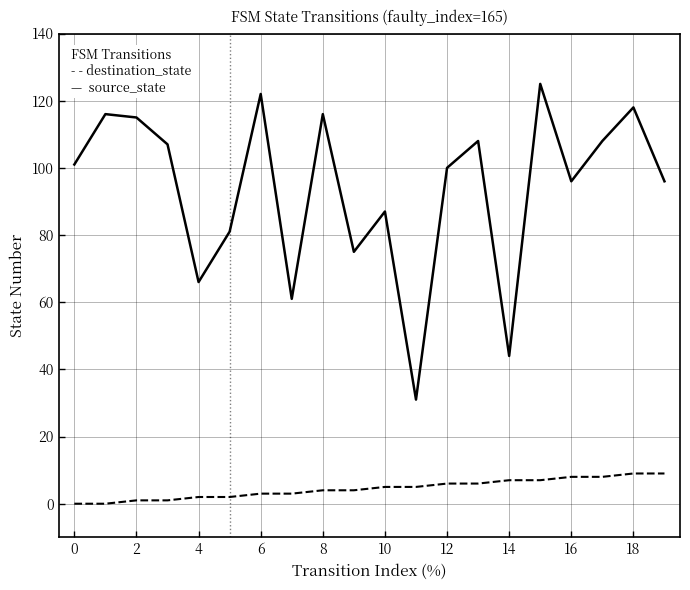

Does the chart display data point markers on the line(s)?

No